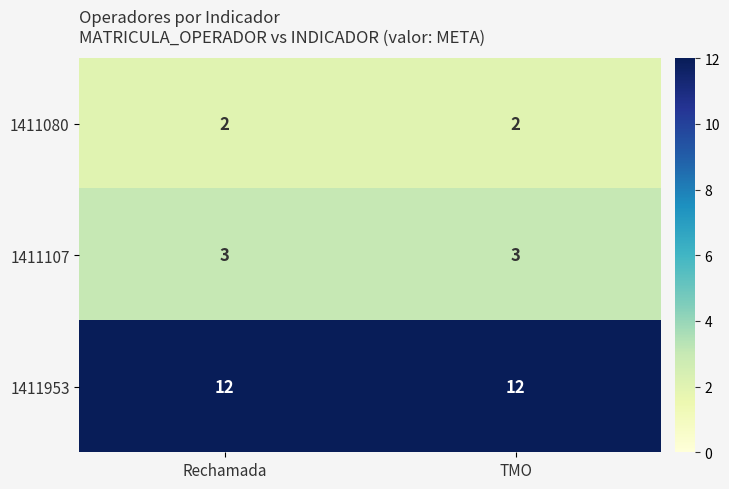

Reading left to right, list all the values displayed in this chart.

1411080: Rechamada=2	TMO=2
1411107: Rechamada=3	TMO=3
1411953: Rechamada=12	TMO=12